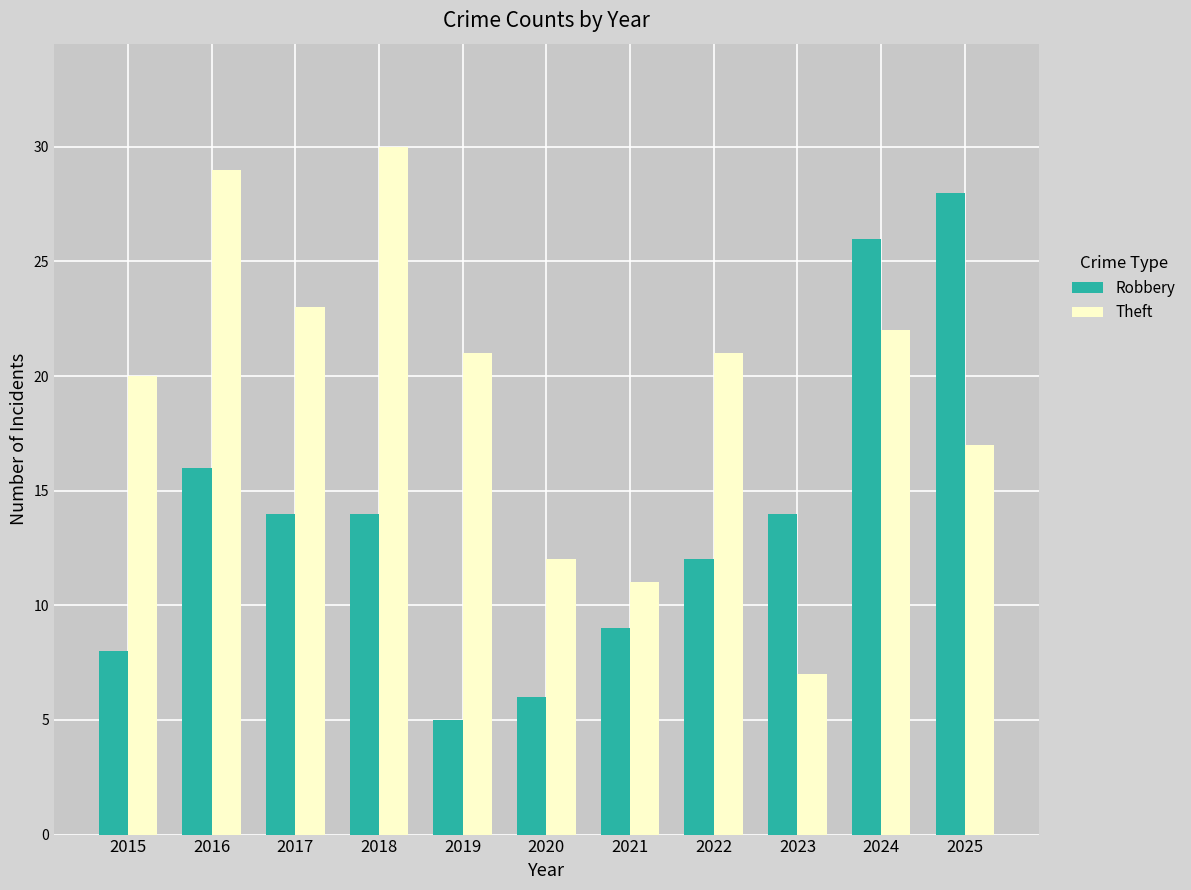

What is the approximate value of Robbery at 2019?

5